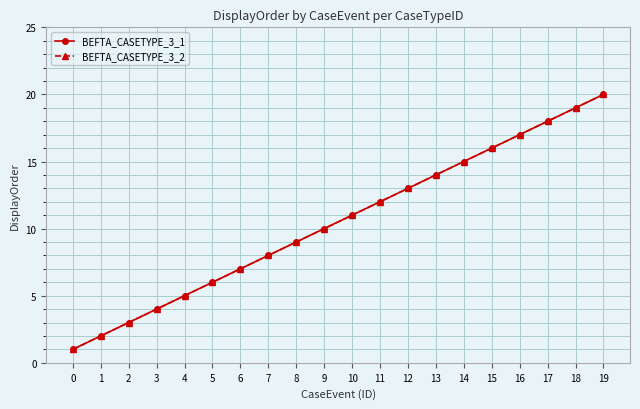

Does the chart have visible grid lines?

Yes